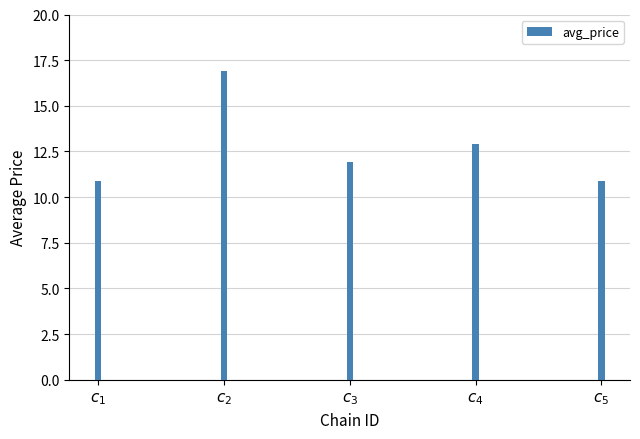

Between $c_{1}$ and $c_{2}$, which is larger?

$c_{2}$